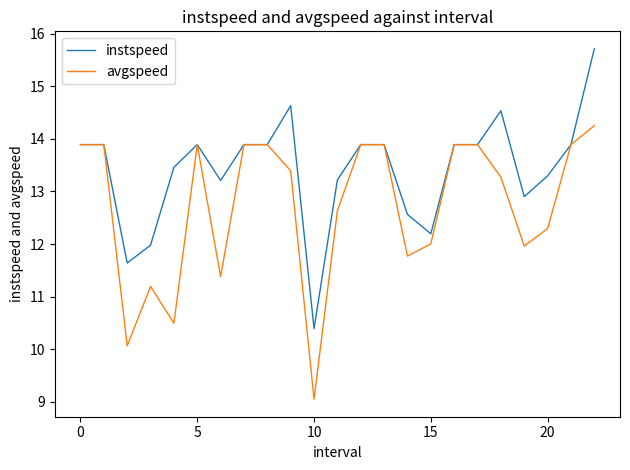

What is the difference between the second highest and minimum values in the instspeed series?

4.2